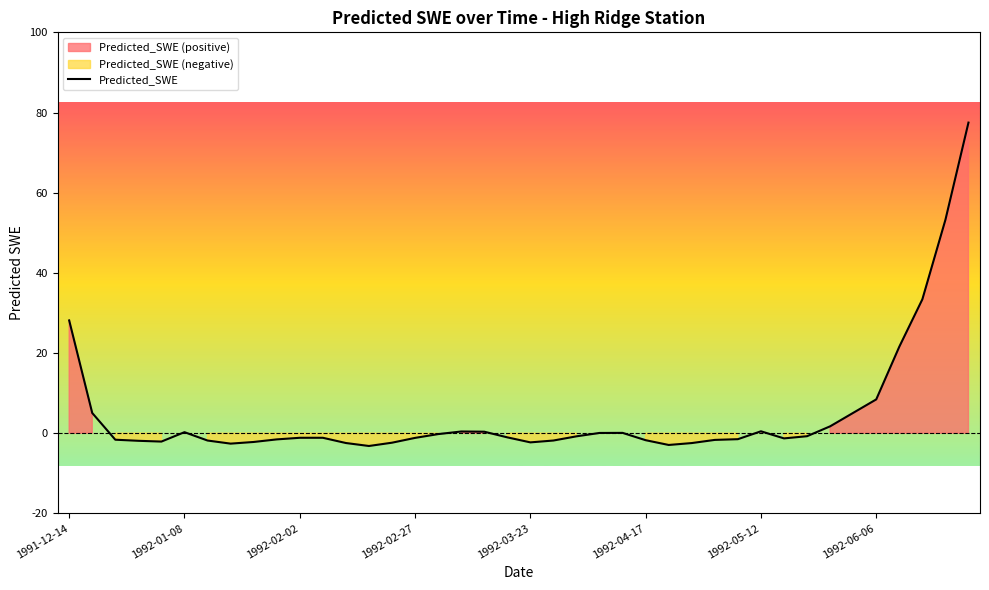

What is the average value?

4.8